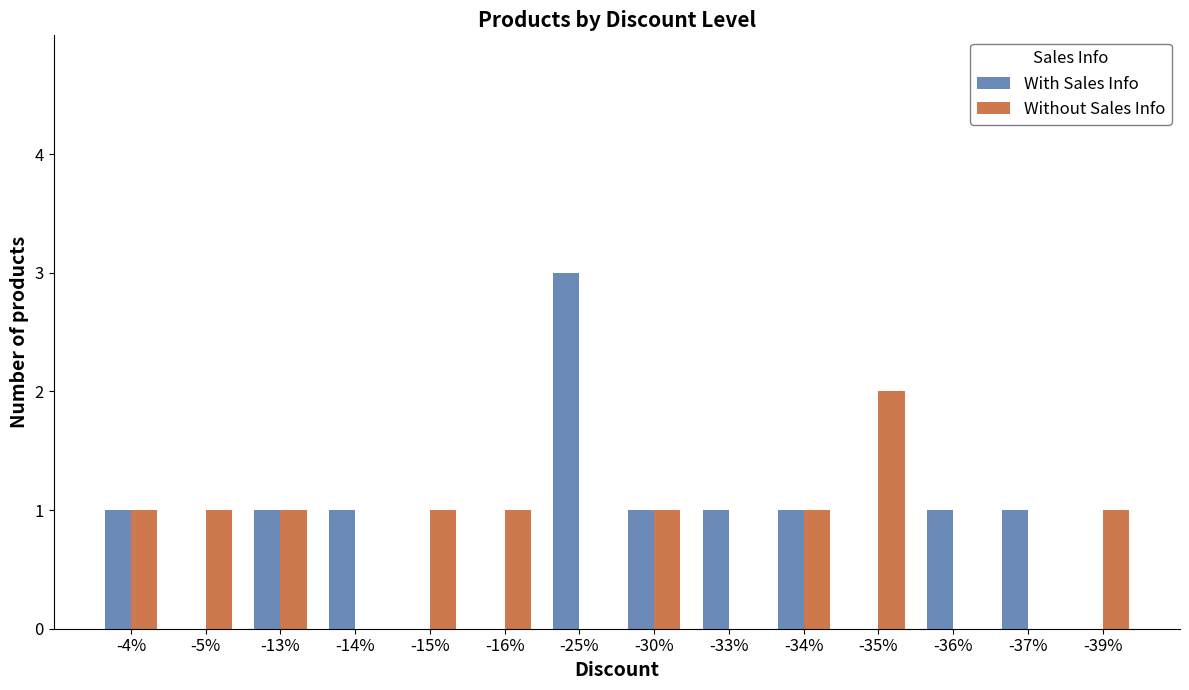

Count the number of data series in this chart.

2